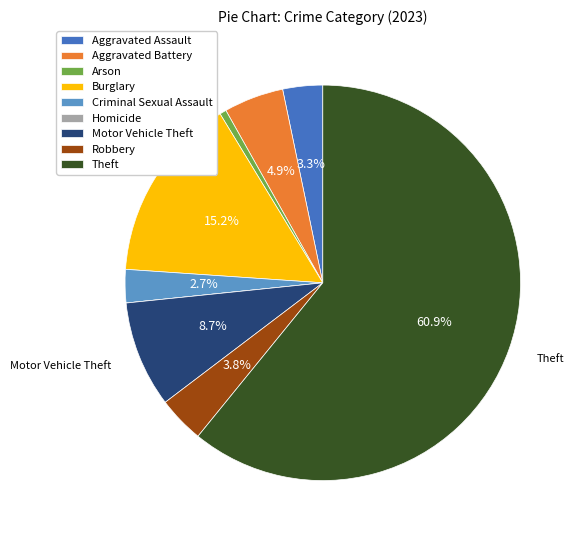

Is it true that Theft is 48% of the pie?

False